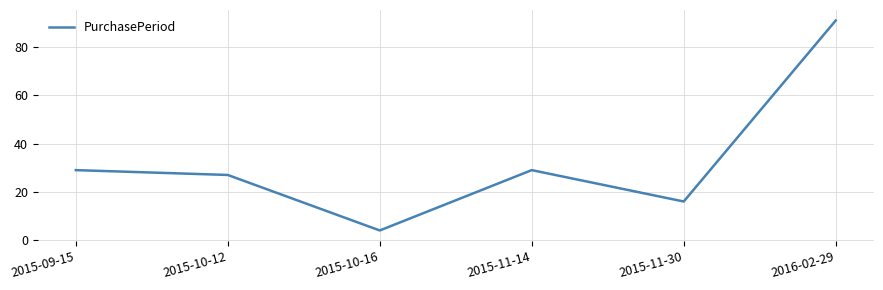

The chart shows a value of 7 at 2015-10-16. True or false?

False